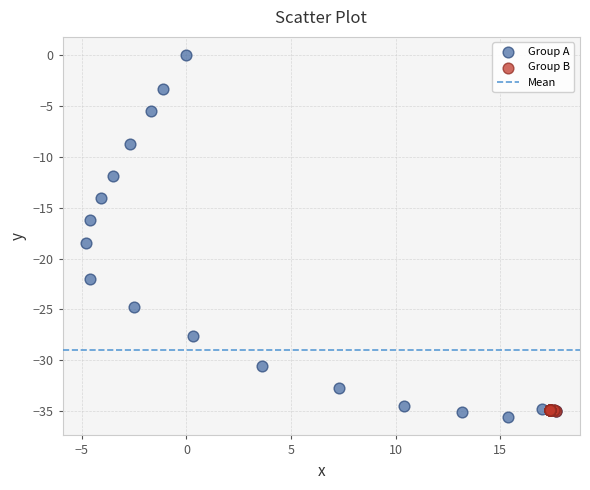

Which series has the widest spread of Y values?

Group A